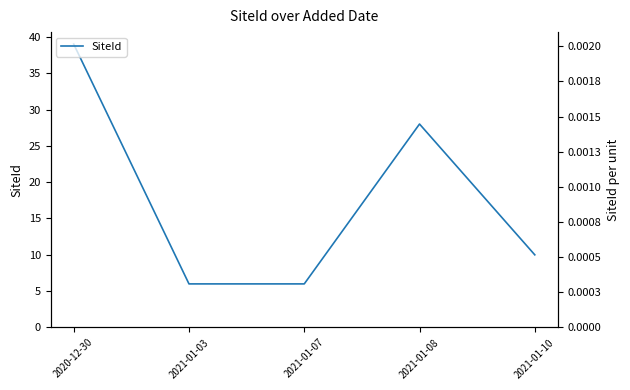

What is the ratio of the value at 2021-01-07 to the value at 2021-01-03?

1.0